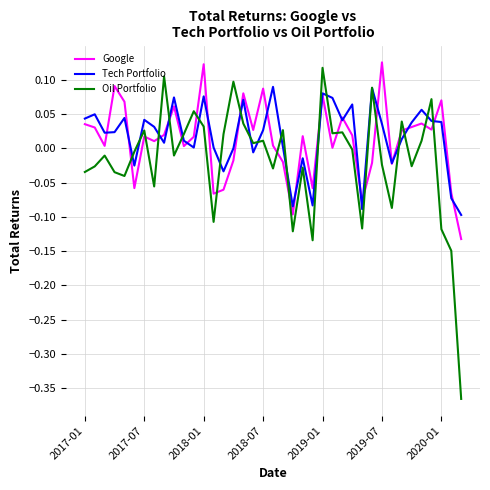

True or false: Google and Oil Portfolio cross at least once.

True